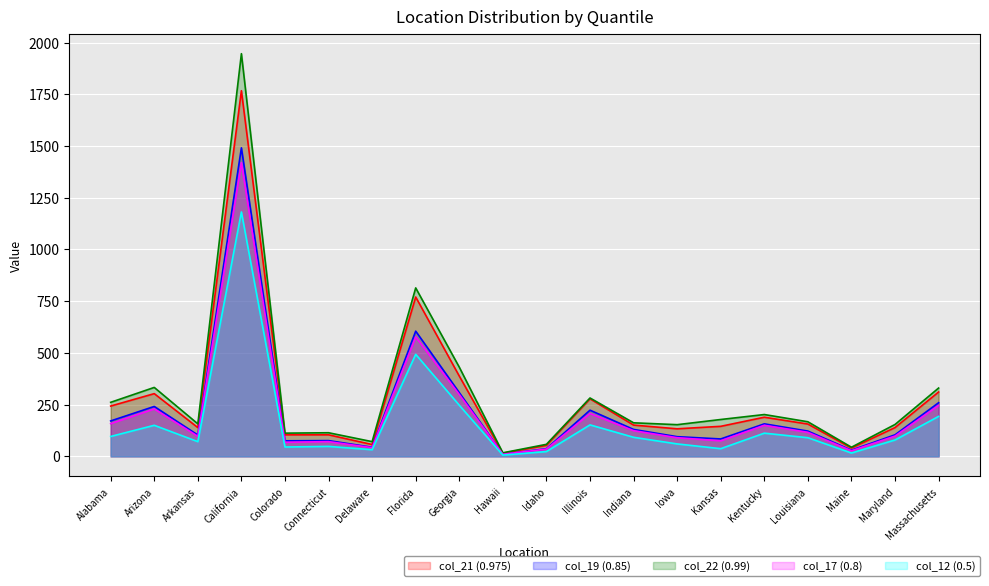

How many interior local peaks does the col_21 (0.975) series have?

5